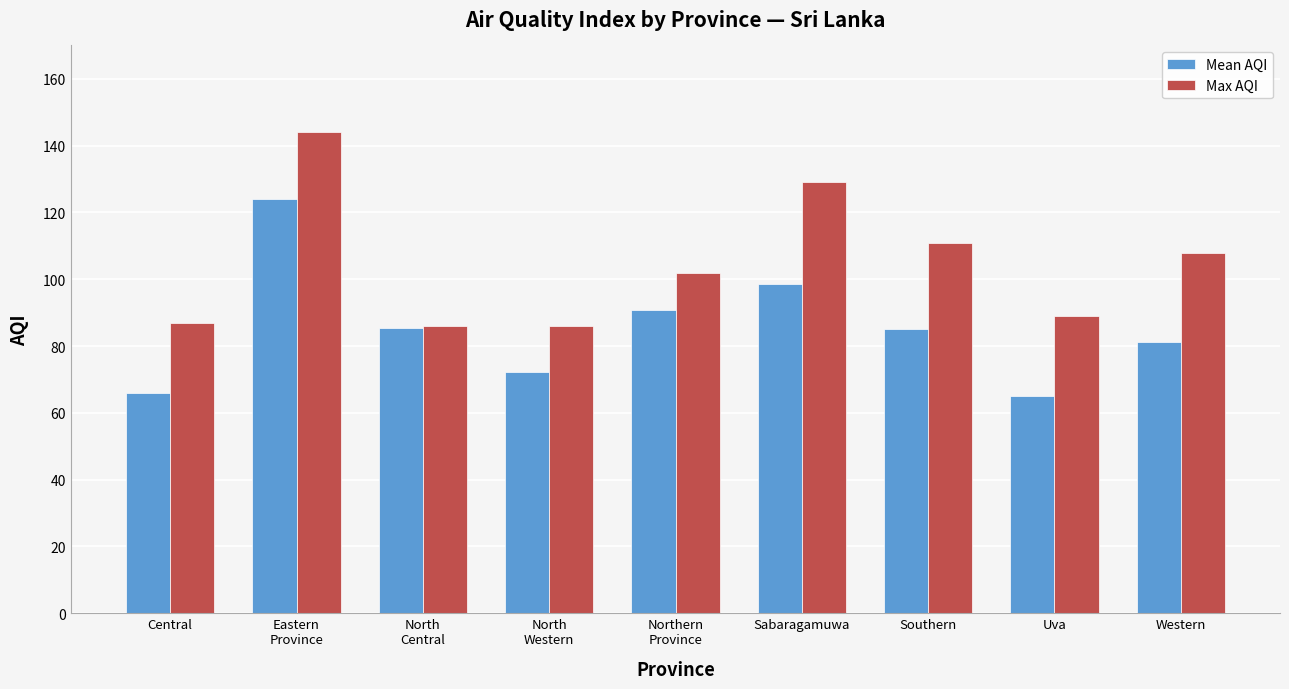

What is the value of the Mean AQI bar at the 8th from the left?

65.0